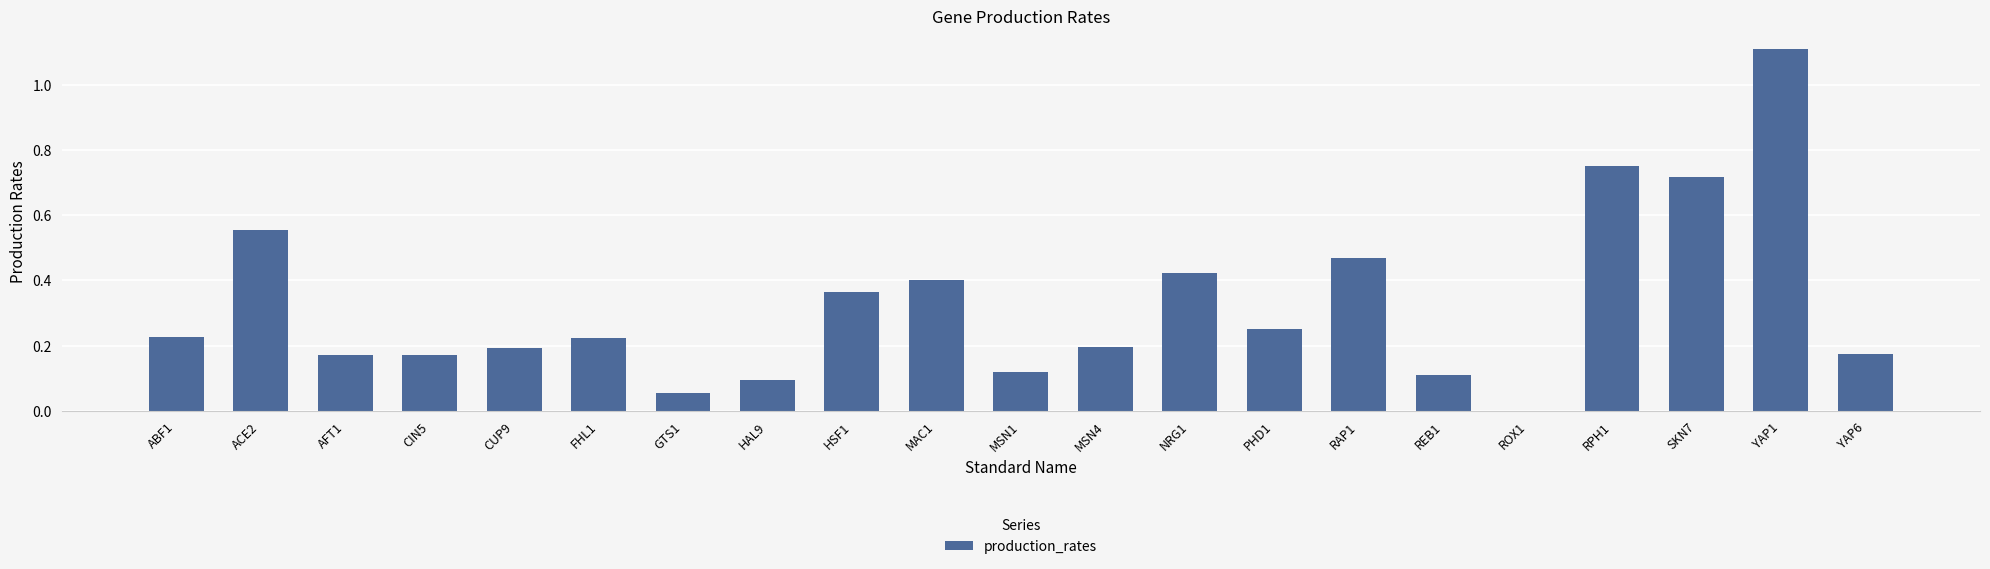

The value at SKN7 is 0.5. True or false?

False